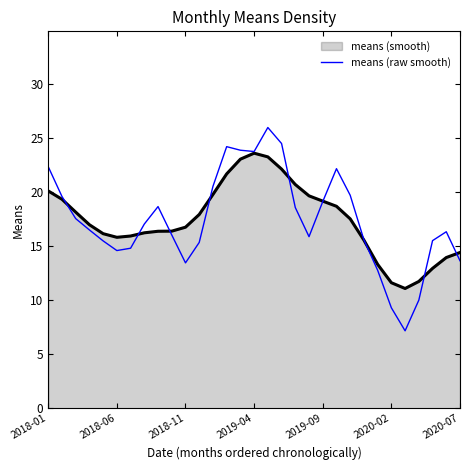

Does the chart have visible grid lines?

No